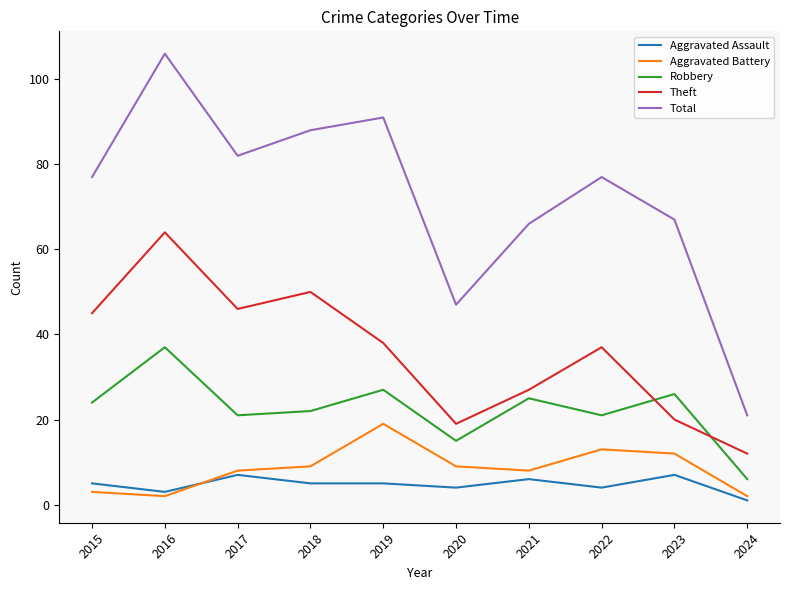

Reading left to right, extract all data points from this chart.

Aggravated Assault: 5	3	7	5	5	4	6	4	7	1
Aggravated Battery: 3	2	8	9	19	9	8	13	12	2
Robbery: 24	37	21	22	27	15	25	21	26	6
Theft: 45	64	46	50	38	19	27	37	20	12
Total: 77	106	82	88	91	47	66	77	67	21